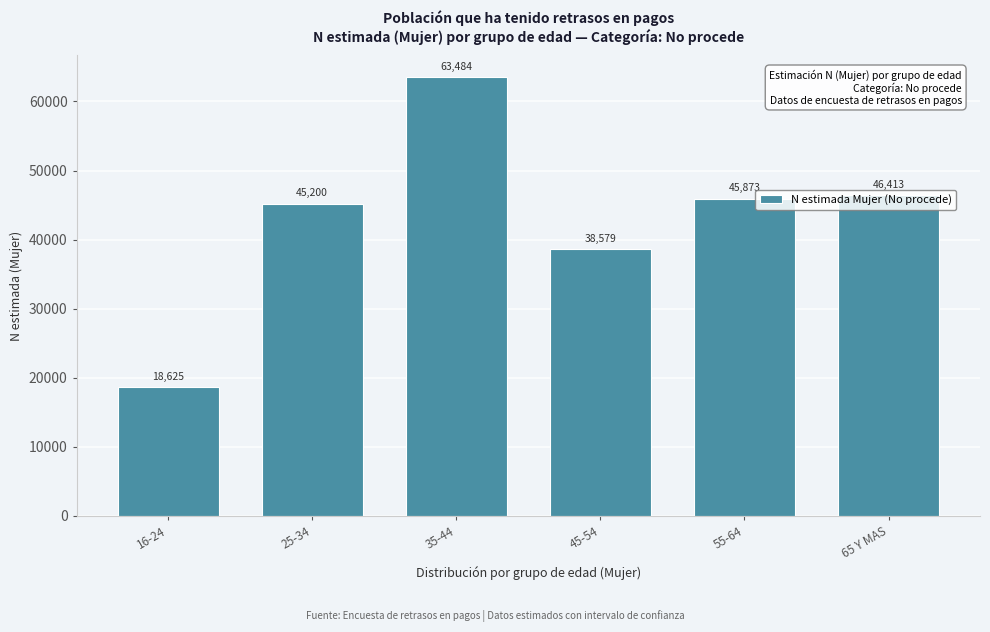

List the labels in order of value, largest first.

35-44, 65 Y MAS, 55-64, 25-34, 45-54, 16-24